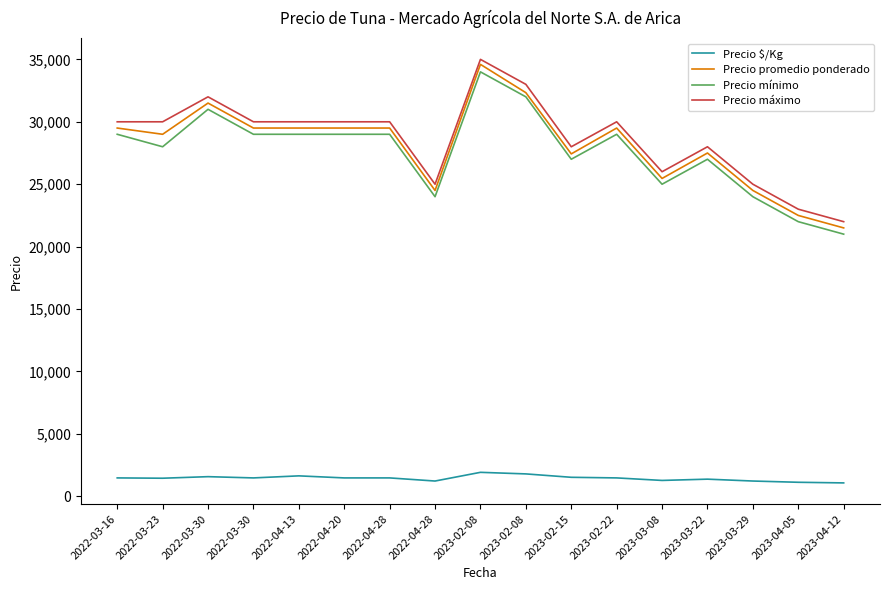

True or false: Precio mínimo and Precio promedio ponderado intersect in this chart.

False